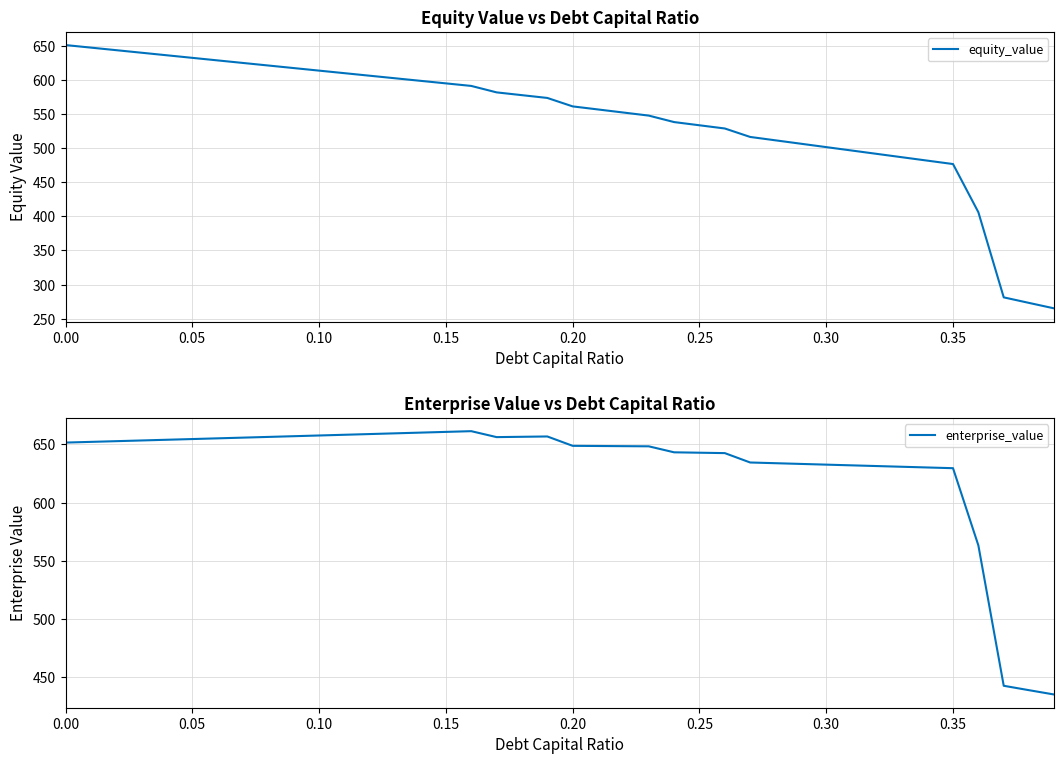

Between 0.05 and 0.35, which series saw the biggest shift?

equity_value